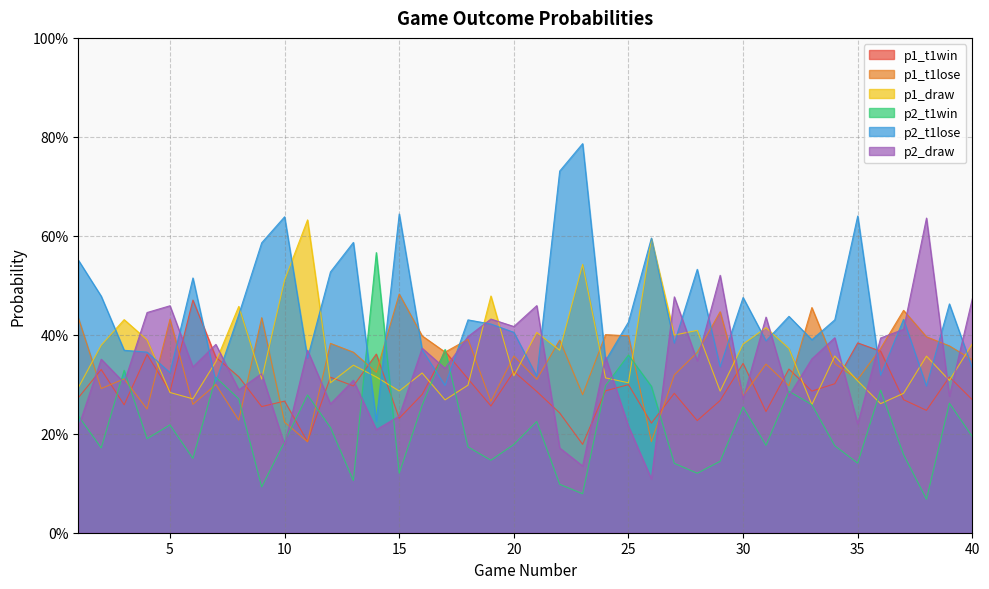

At which category is the sum across all series the highest?

1